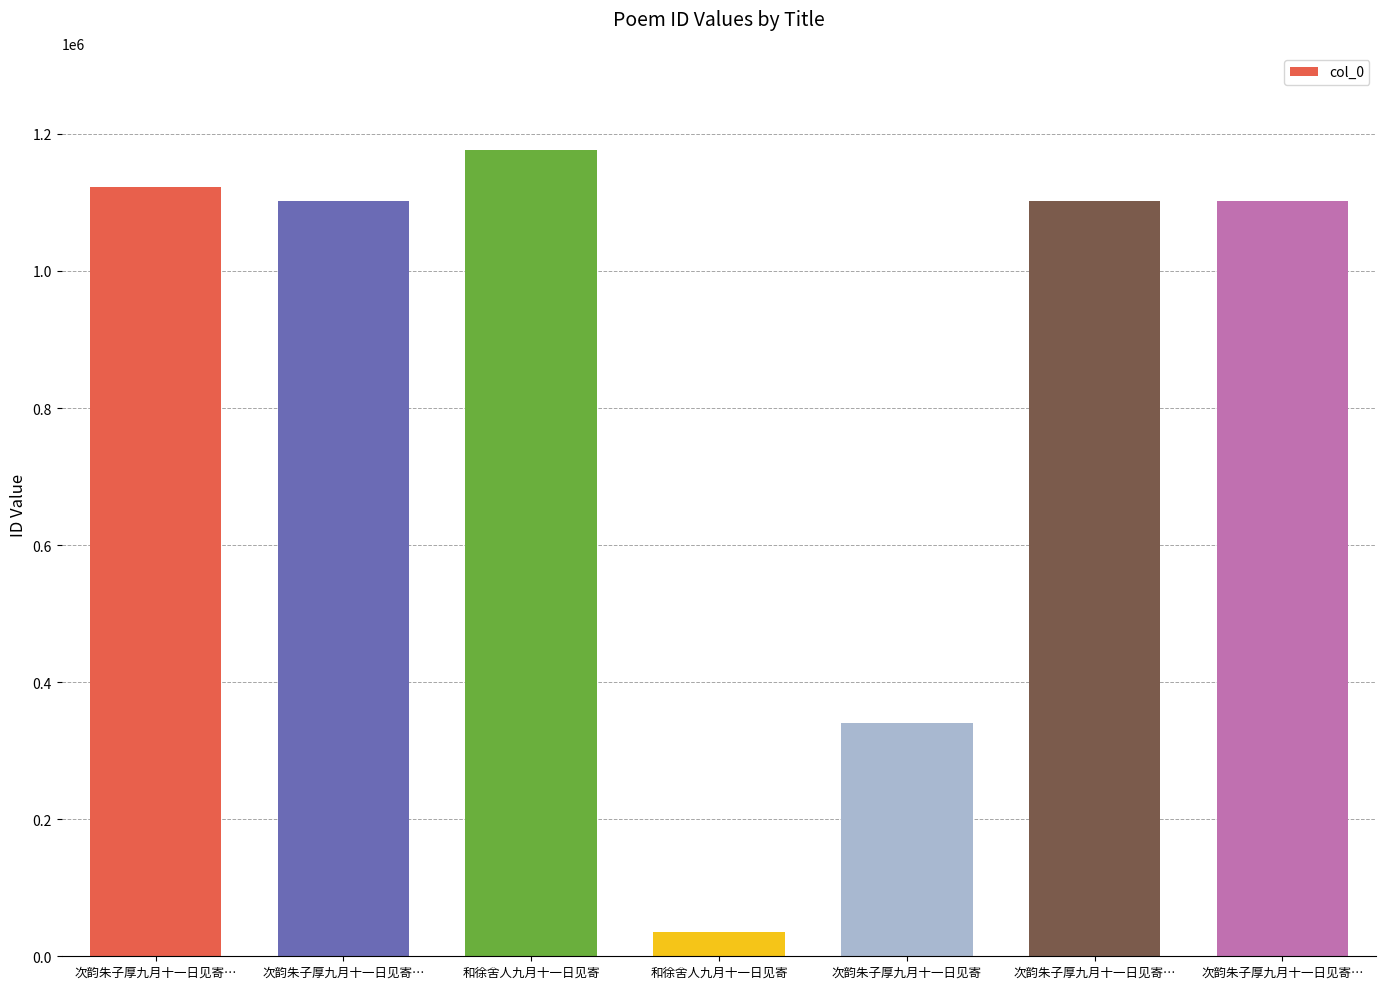

What is the difference between the values at 次韵朱子厚九月十一日见寄… and 和徐舍人九月十一日见寄?

1067502